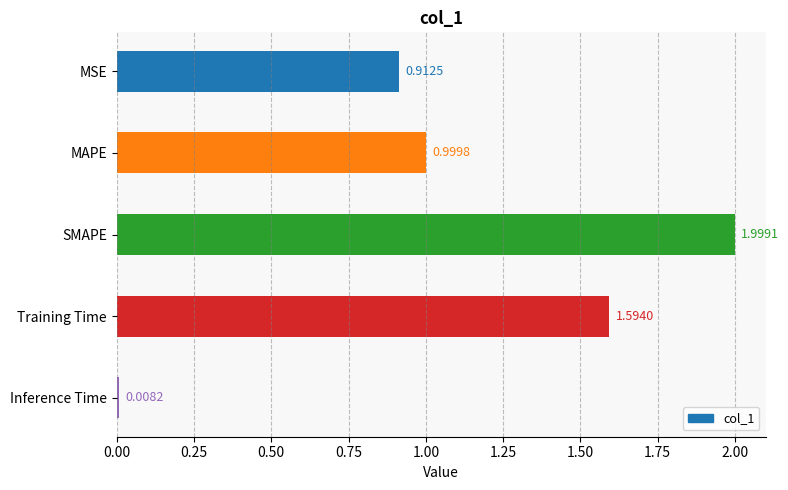

What is the sum of all values?

5.5